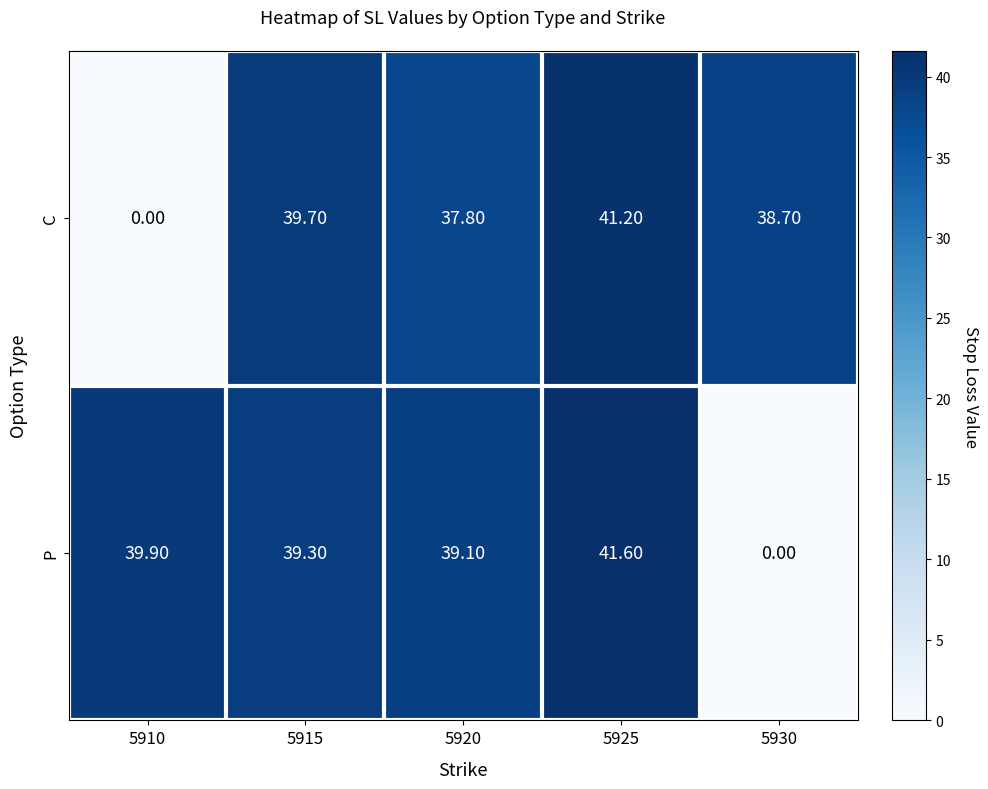

What is the total value across all series at 5930?

38.7